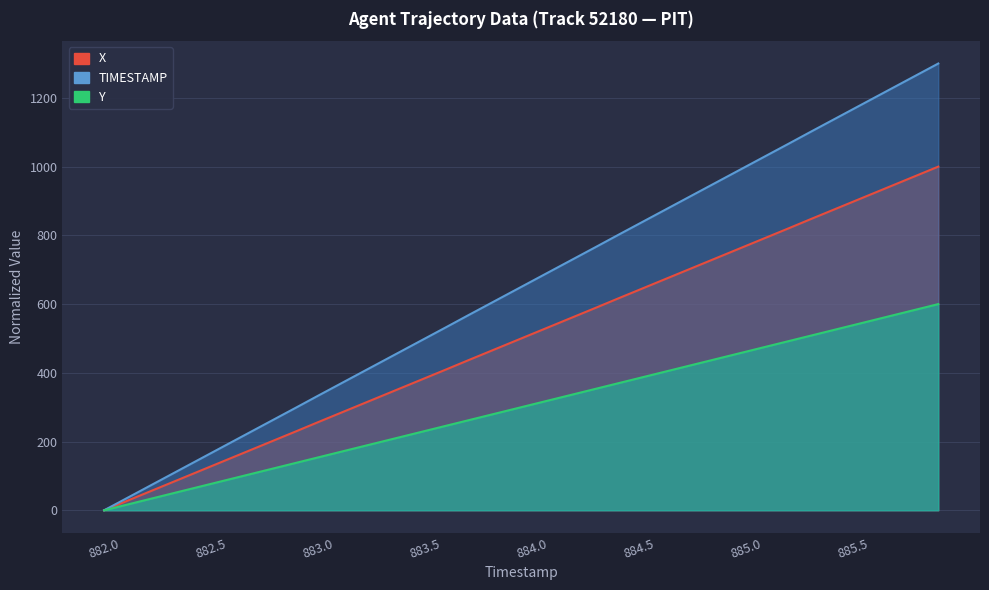

What is the sum of all Y values?

11998.5